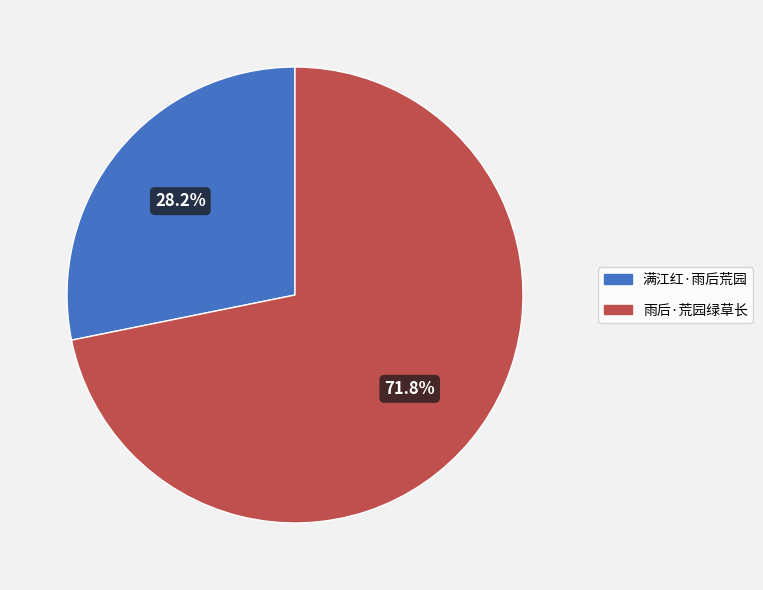

Does 雨后·荒园绿草长 represent more than half of the total?

Yes